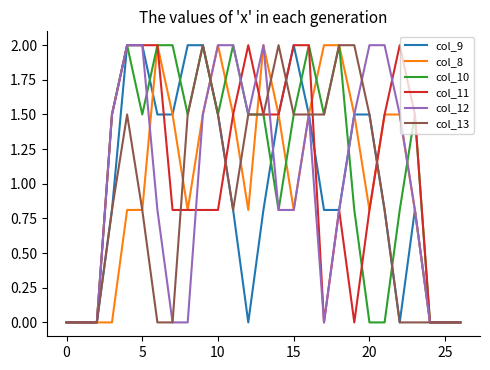

What is the highest value of the col_10 series?

2.0